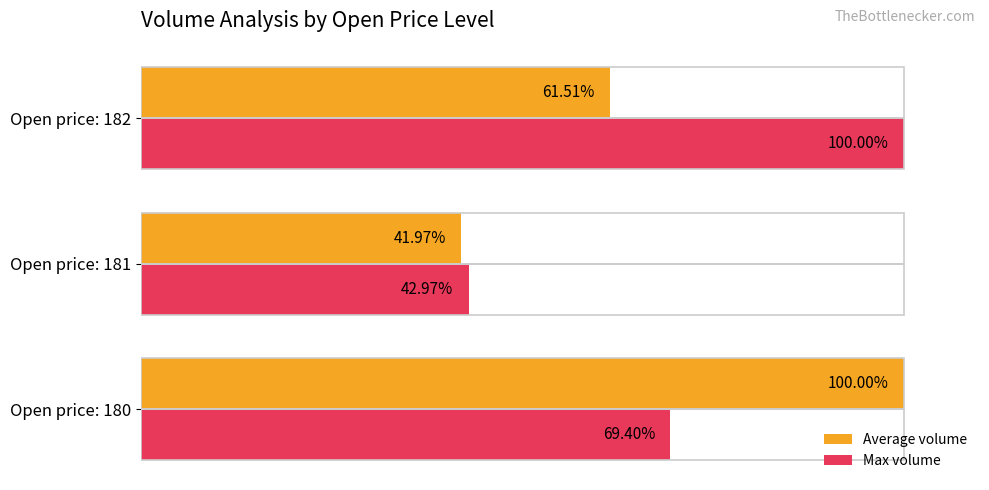

Which category has the lowest value in the Max volume series?

Open price: 181